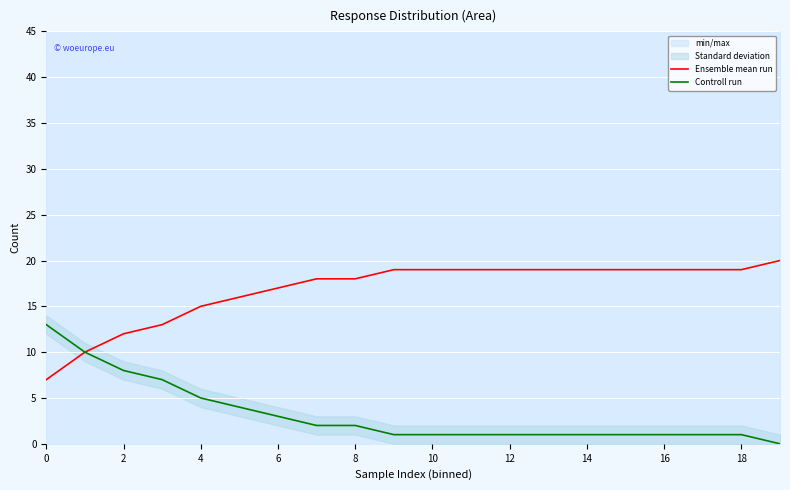

What is the maximum value for Ensemble mean run?

20